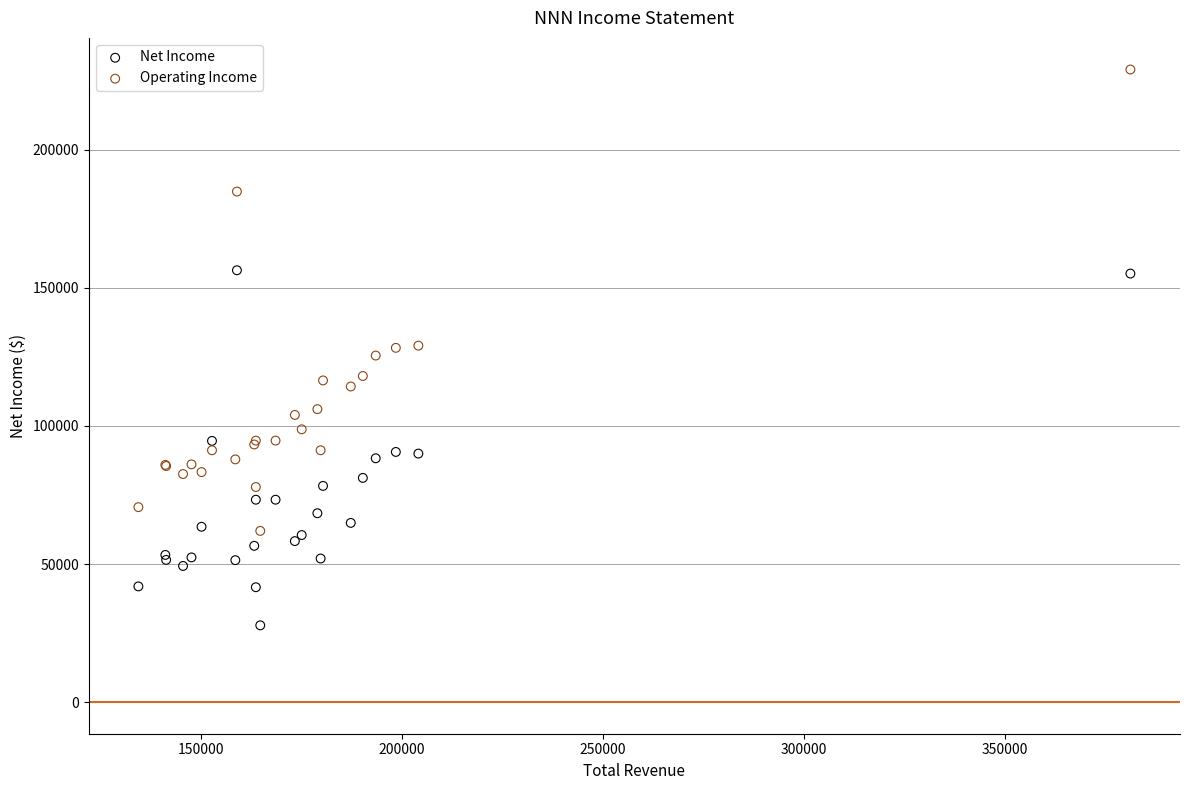

Which series contains the highest Y value?

Operating Income